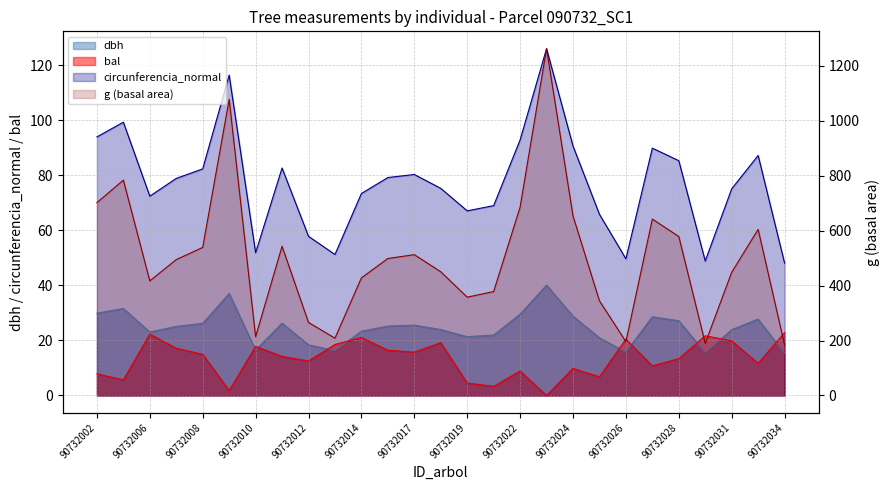

Which has a higher value, 90732003 or 90732025?

90732003